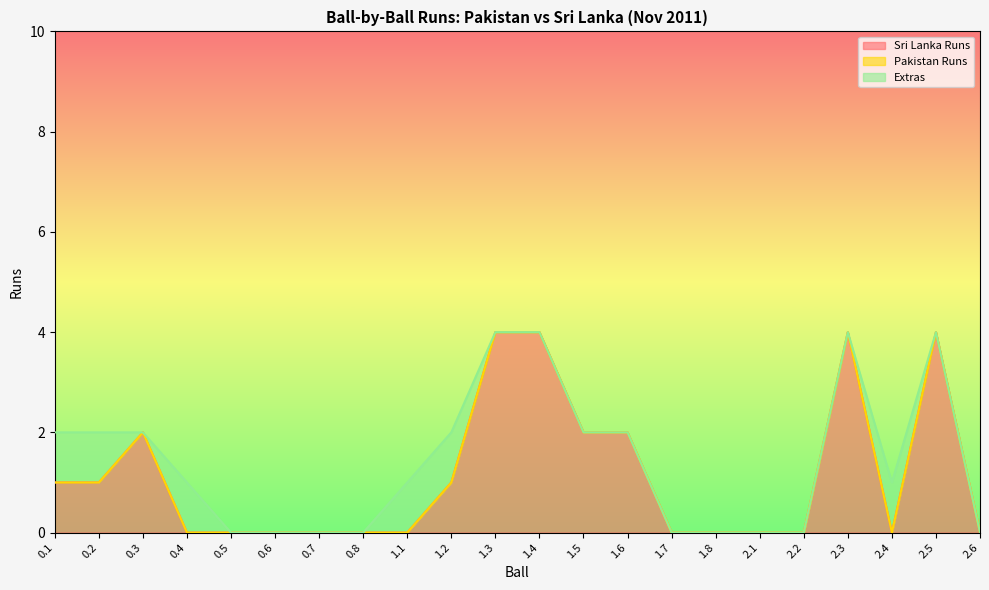

True or false: Pakistan Runs has a value of 0 at 2.5.

True